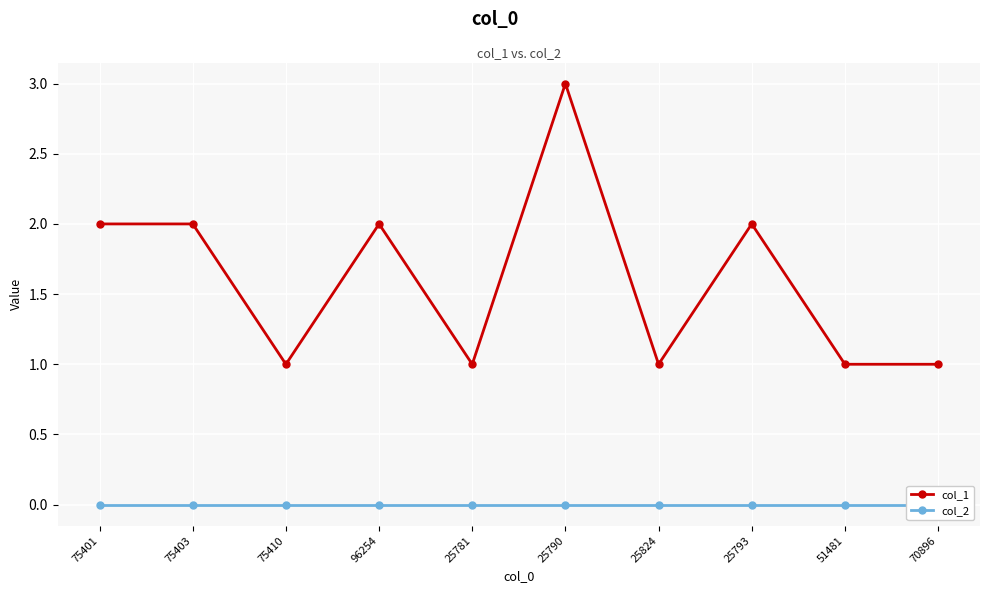

At 75410, list the series in order from smallest to largest.

col_2, col_1